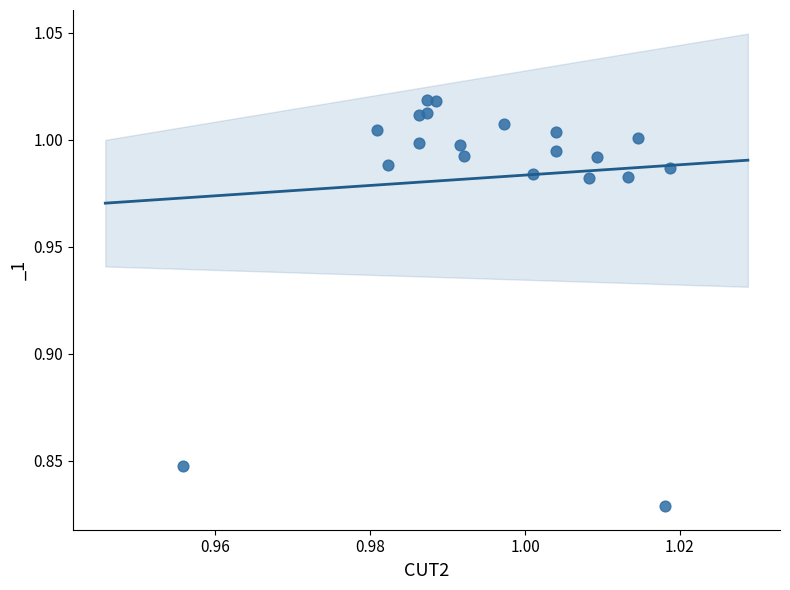

How many points are shown in the scatter plot?

20